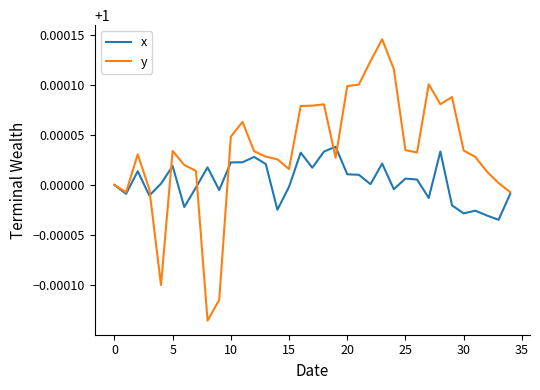

Rank the series by their average value, from highest to lowest.

y, x